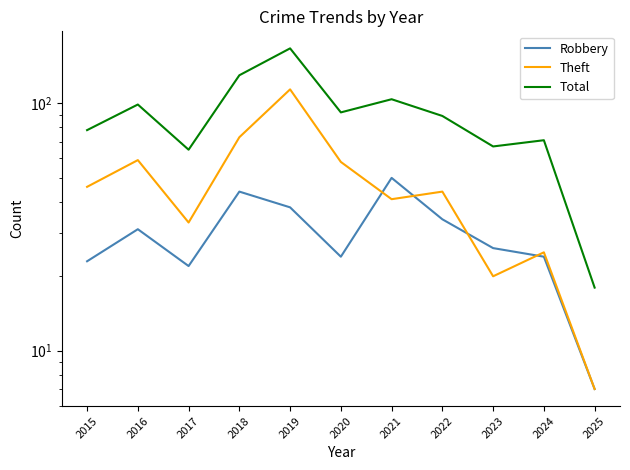

After their last crossing, which series has the higher values: Robbery or Theft?

Theft